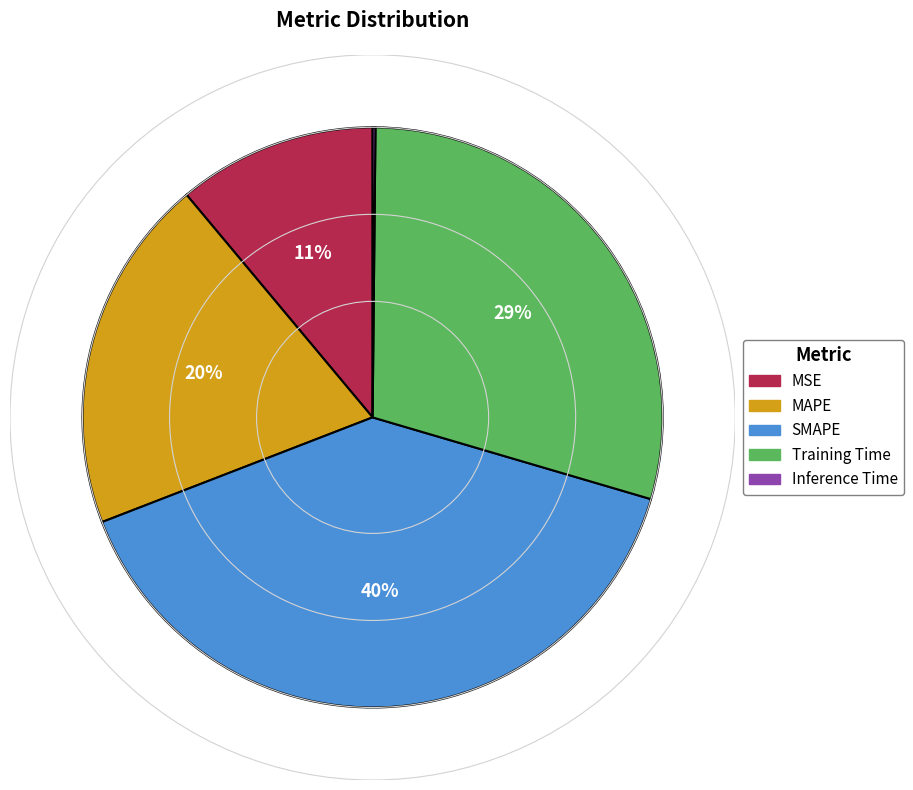

To the nearest percent, what portion does Training Time represent?

29%